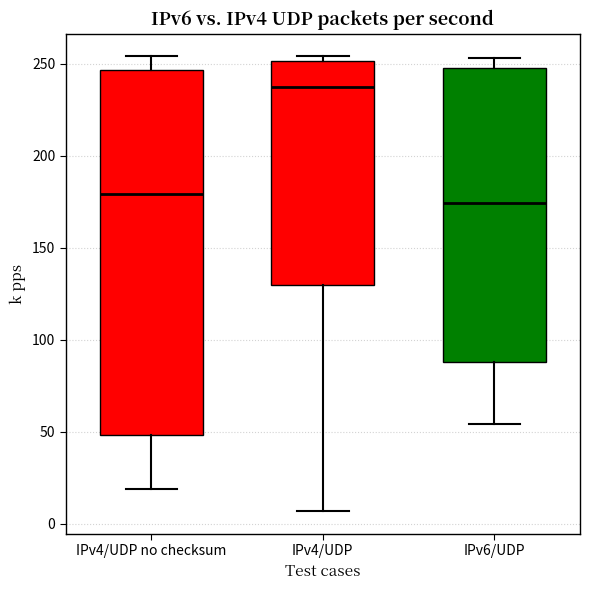

Reading left to right, transcribe this box plot: for each box, give where its median line is, the range the box spans, and where its two whiskers end, as read against the y-axis. The values are not printed on the chart, so give them approximately, as read against the axis.

IPv4/UDP no checksum: median 180, box 50 to 245, whiskers 20 to 255
IPv4/UDP: median 240, box 130 to 250, whiskers 5 to 255
IPv6/UDP: median 175, box 90 to 250, whiskers 55 to 255